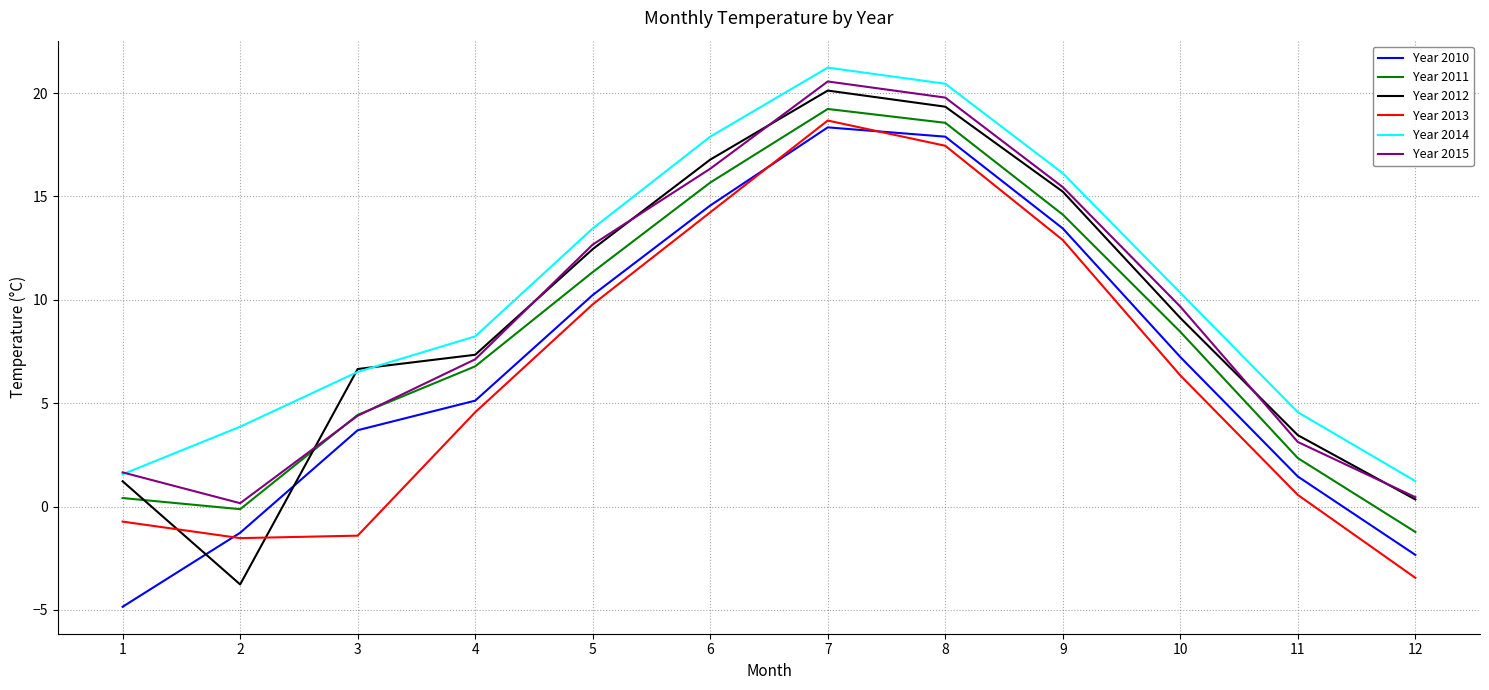

True or false: Year 2015 has a value of 27.5 at 7.

False